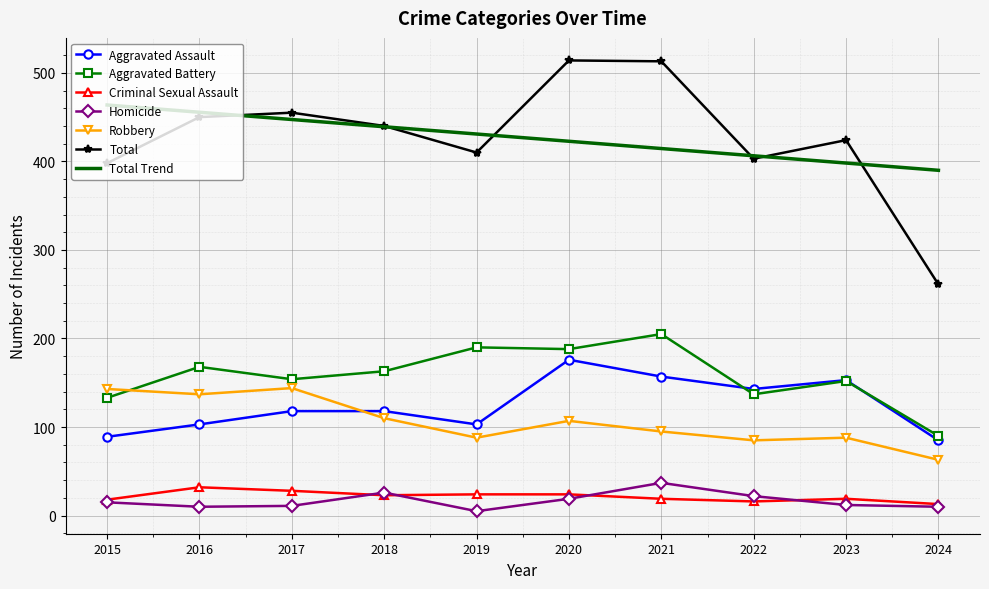

The Total Trend series shows 422.7 at 2020. True or false?

True